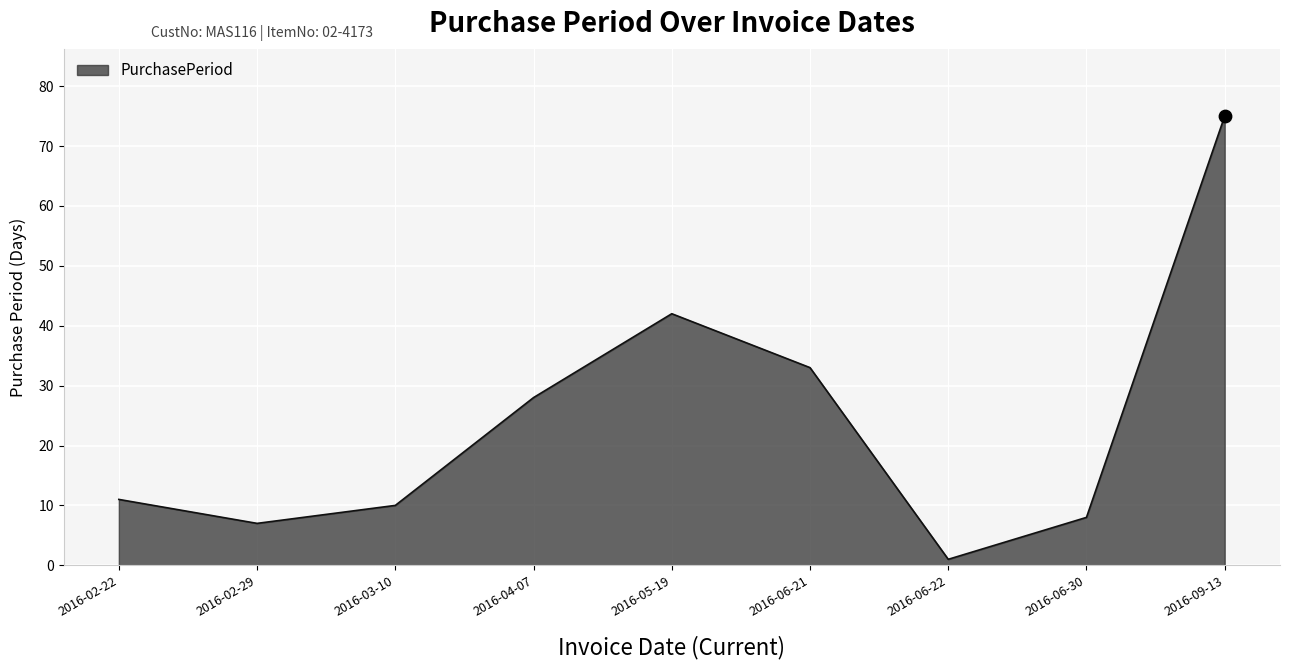

What is the change in value from 2016-05-19 to 2016-06-22?

-41